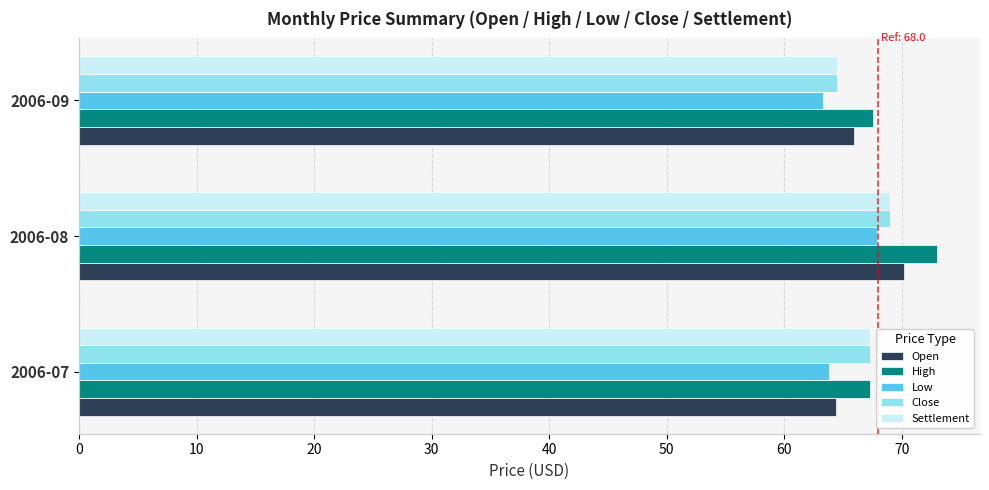

What is the sum of the Close values at 2006-08 and 2006-07?

136.3